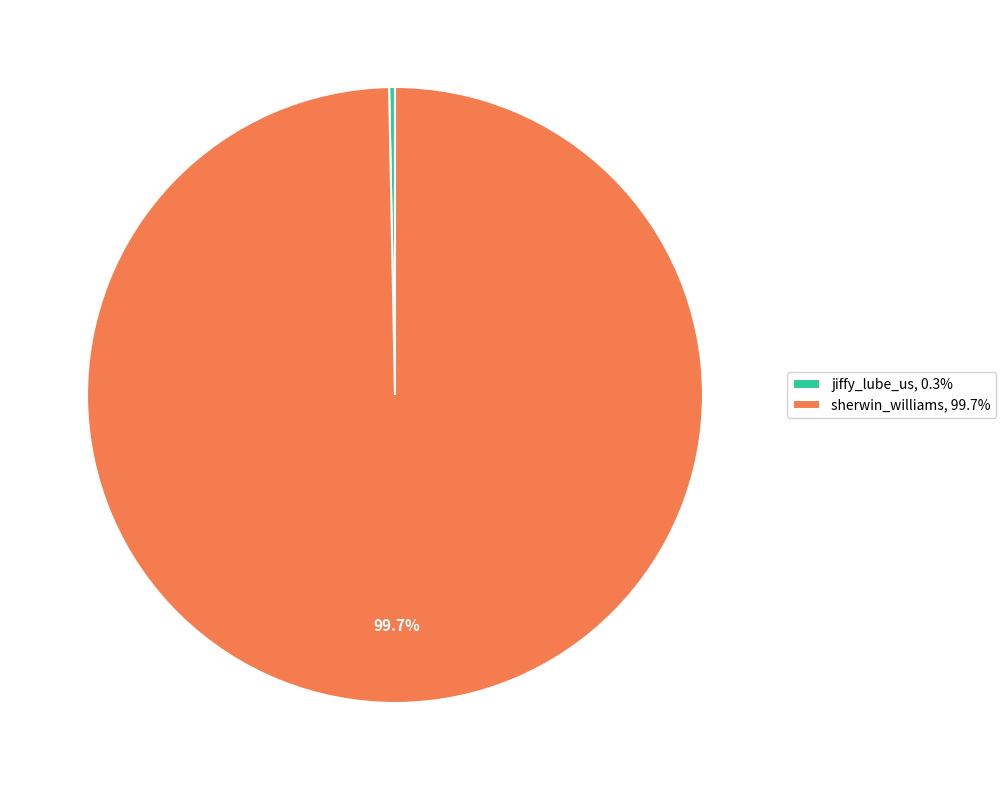

How many segments does this pie chart have?

2